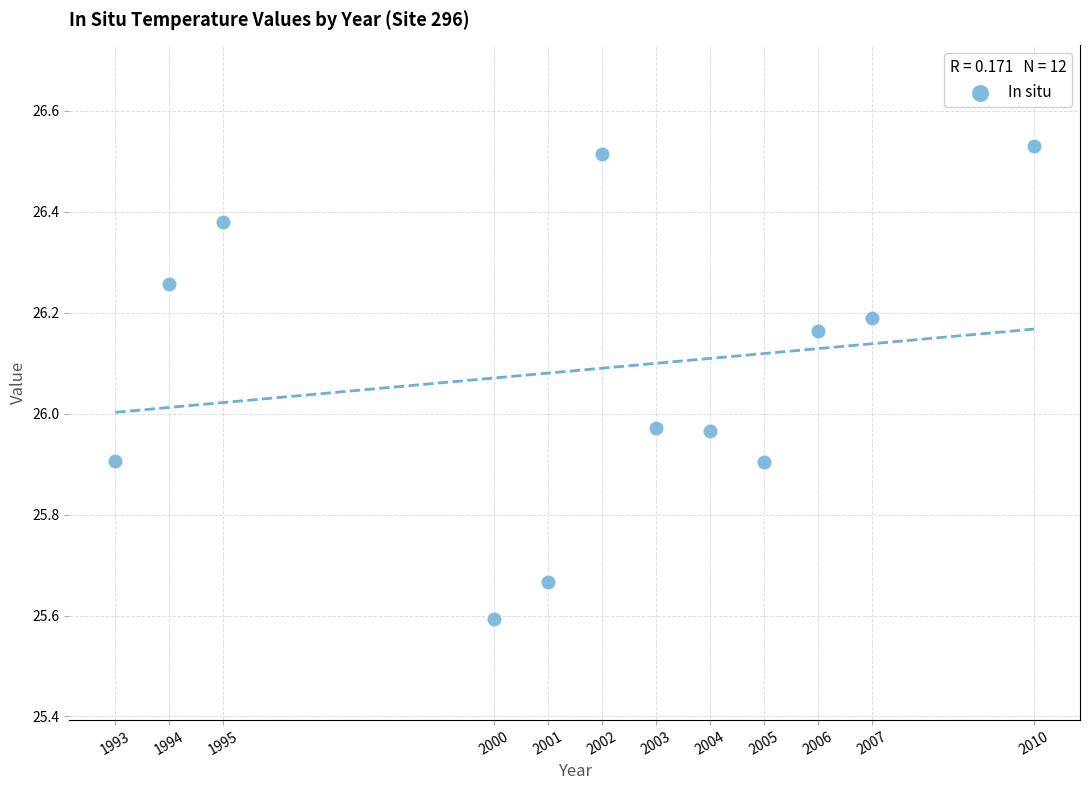

What is the range of Y values (max minus min)?

0.9